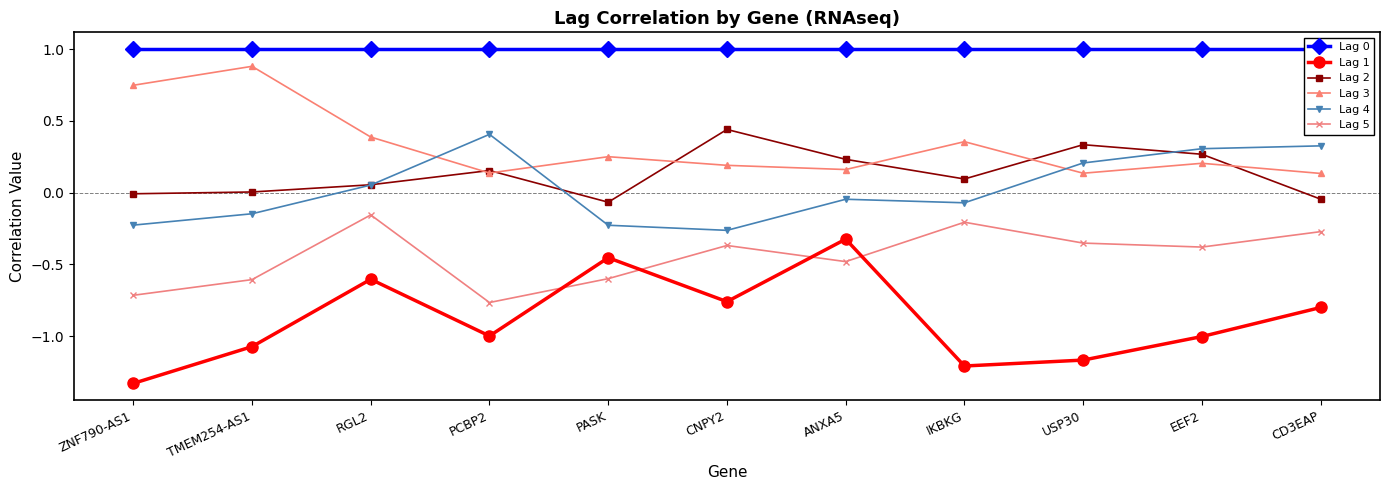

Reading right to left, list all the values displayed in this chart.

Lag 0: CD3EAP=1.0	EEF2=1.0	USP30=1.0	IKBKG=1.0	ANXA5=1.0	CNPY2=1.0	PASK=1.0	PCBP2=1.0	RGL2=1.0	TMEM254-AS1=1.0	ZNF790-AS1=1.0
Lag 1: CD3EAP=-0.8	EEF2=-1.0	USP30=-1.2	IKBKG=-1.2	ANXA5=-0.3	CNPY2=-0.8	PASK=-0.5	PCBP2=-1.0	RGL2=-0.6	TMEM254-AS1=-1.1	ZNF790-AS1=-1.3
Lag 2: CD3EAP=-0.0	EEF2=0.3	USP30=0.3	IKBKG=0.1	ANXA5=0.2	CNPY2=0.4	PASK=-0.1	PCBP2=0.2	RGL2=0.1	TMEM254-AS1=0.0	ZNF790-AS1=-0.0
Lag 3: CD3EAP=0.1	EEF2=0.2	USP30=0.1	IKBKG=0.4	ANXA5=0.2	CNPY2=0.2	PASK=0.3	PCBP2=0.1	RGL2=0.4	TMEM254-AS1=0.9	ZNF790-AS1=0.7
Lag 4: CD3EAP=0.3	EEF2=0.3	USP30=0.2	IKBKG=-0.1	ANXA5=-0.0	CNPY2=-0.3	PASK=-0.2	PCBP2=0.4	RGL2=0.1	TMEM254-AS1=-0.1	ZNF790-AS1=-0.2
Lag 5: CD3EAP=-0.3	EEF2=-0.4	USP30=-0.4	IKBKG=-0.2	ANXA5=-0.5	CNPY2=-0.4	PASK=-0.6	PCBP2=-0.8	RGL2=-0.2	TMEM254-AS1=-0.6	ZNF790-AS1=-0.7